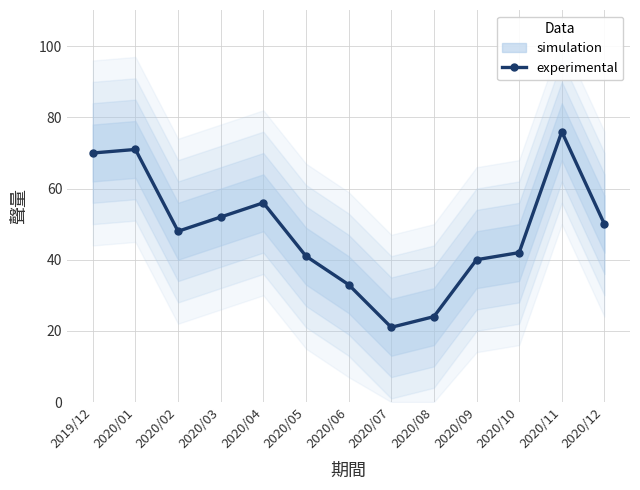

What is the label of the 10th point from the right?

2020/03